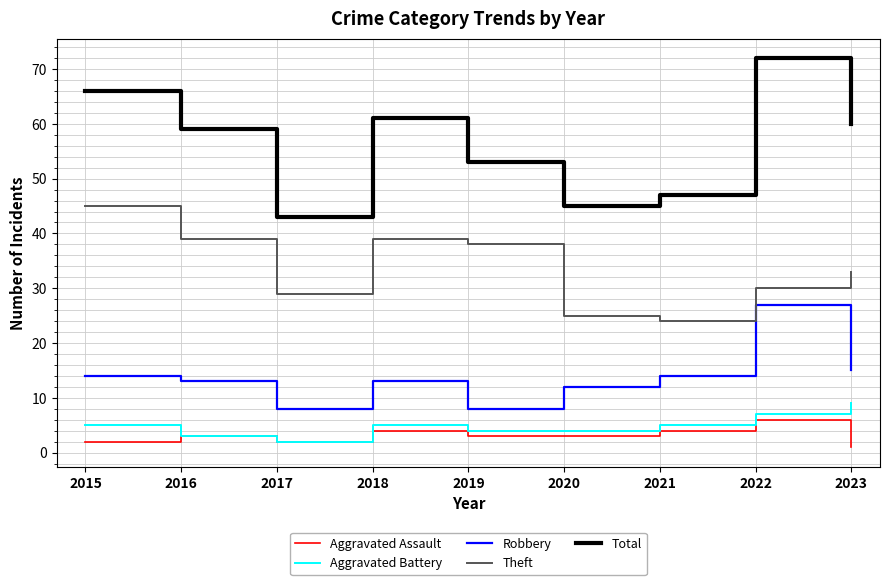

Rank the series at 2022 from lowest to highest value.

Aggravated Assault, Aggravated Battery, Robbery, Theft, Total